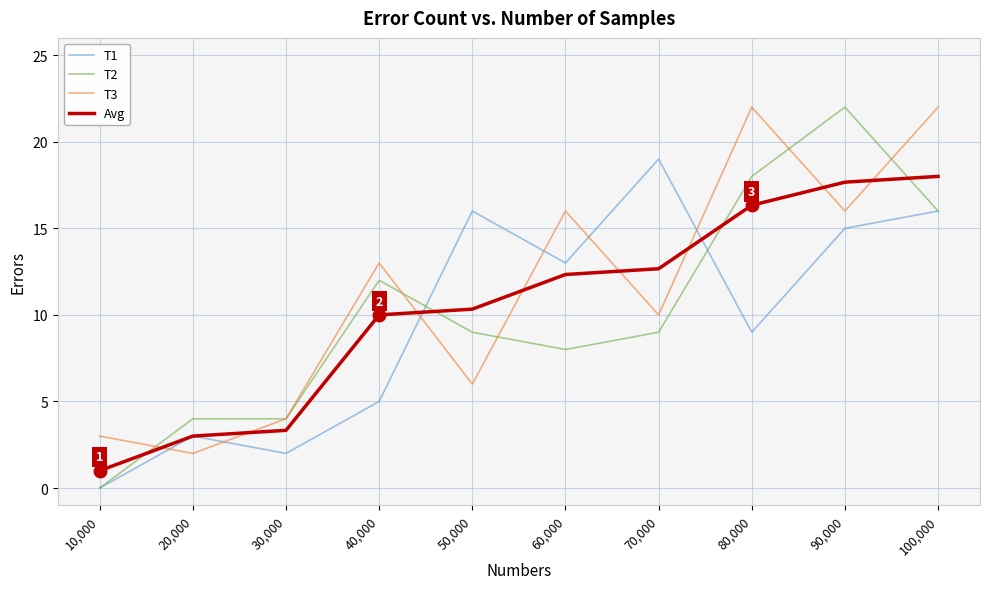

Is it true that T3 equals 20.4 at 40,000?

False